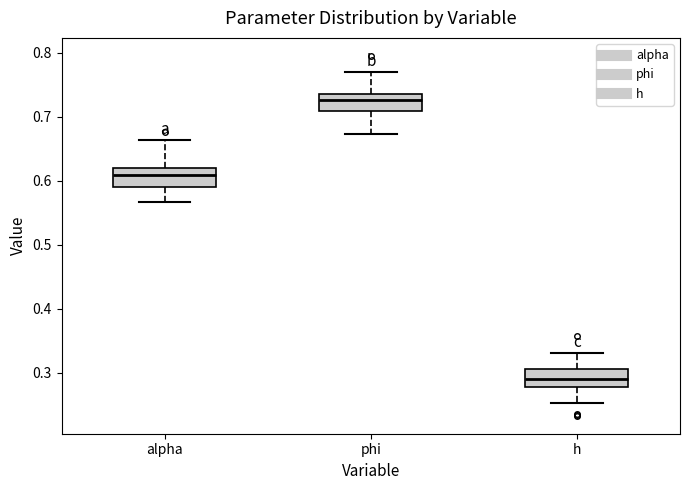

Where is the lower edge of the box for phi on the y-axis? The values are not printed on the chart, so give them approximately, as read against the axis.

0.71